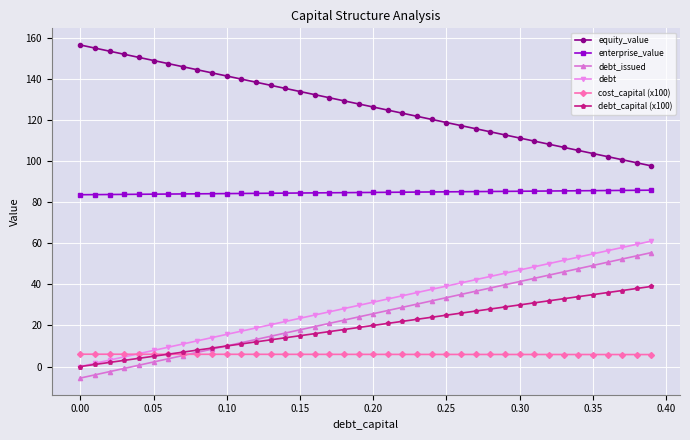

What is the value of the debt point at the 40th from the left?

61.1